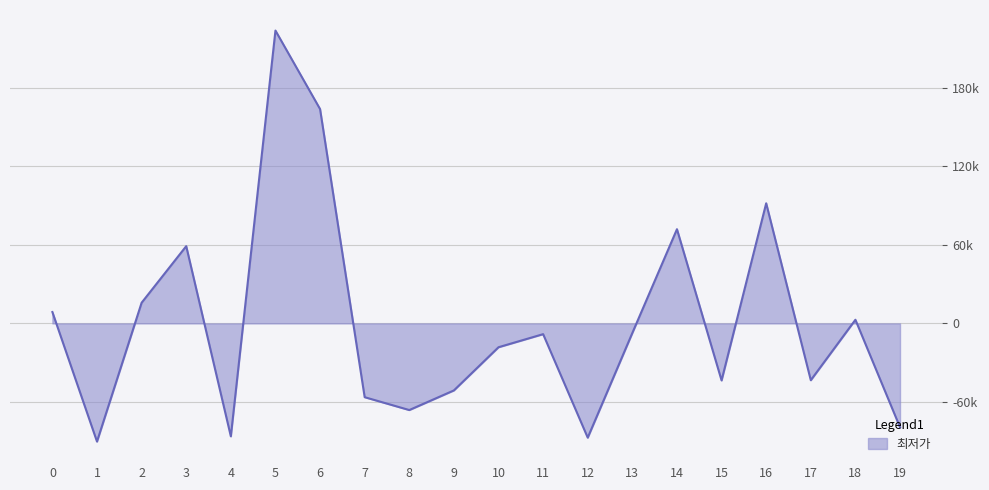

List the labels in order of value, largest first.

5, 6, 16, 14, 3, 2, 0, 18, 13, 11, 10, 17, 15, 9, 7, 8, 19, 4, 12, 1